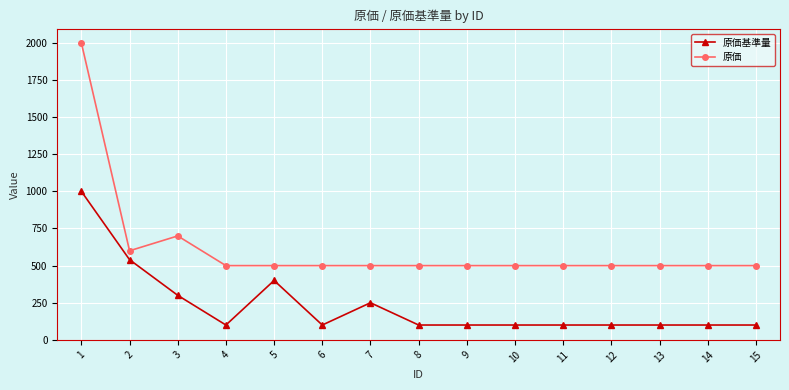

What is the total value across all series at 8?

600